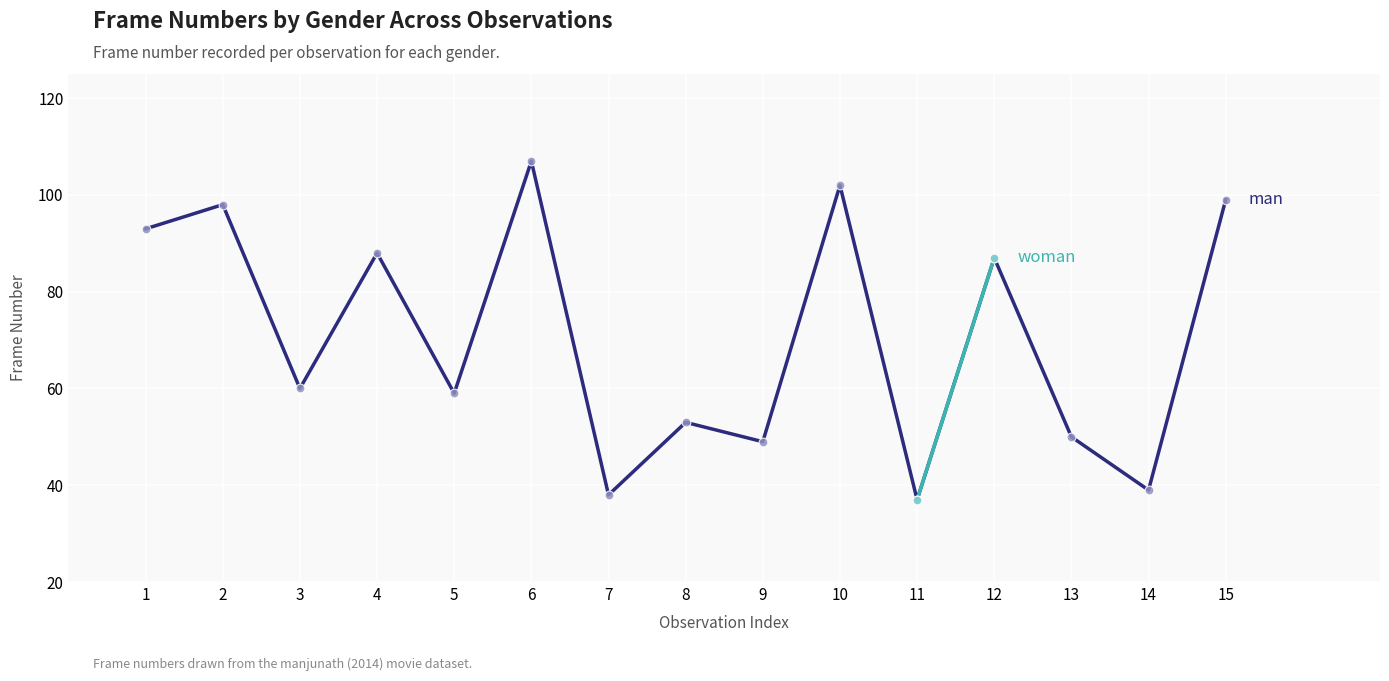

What is the change in value from 6 to 12?

-20